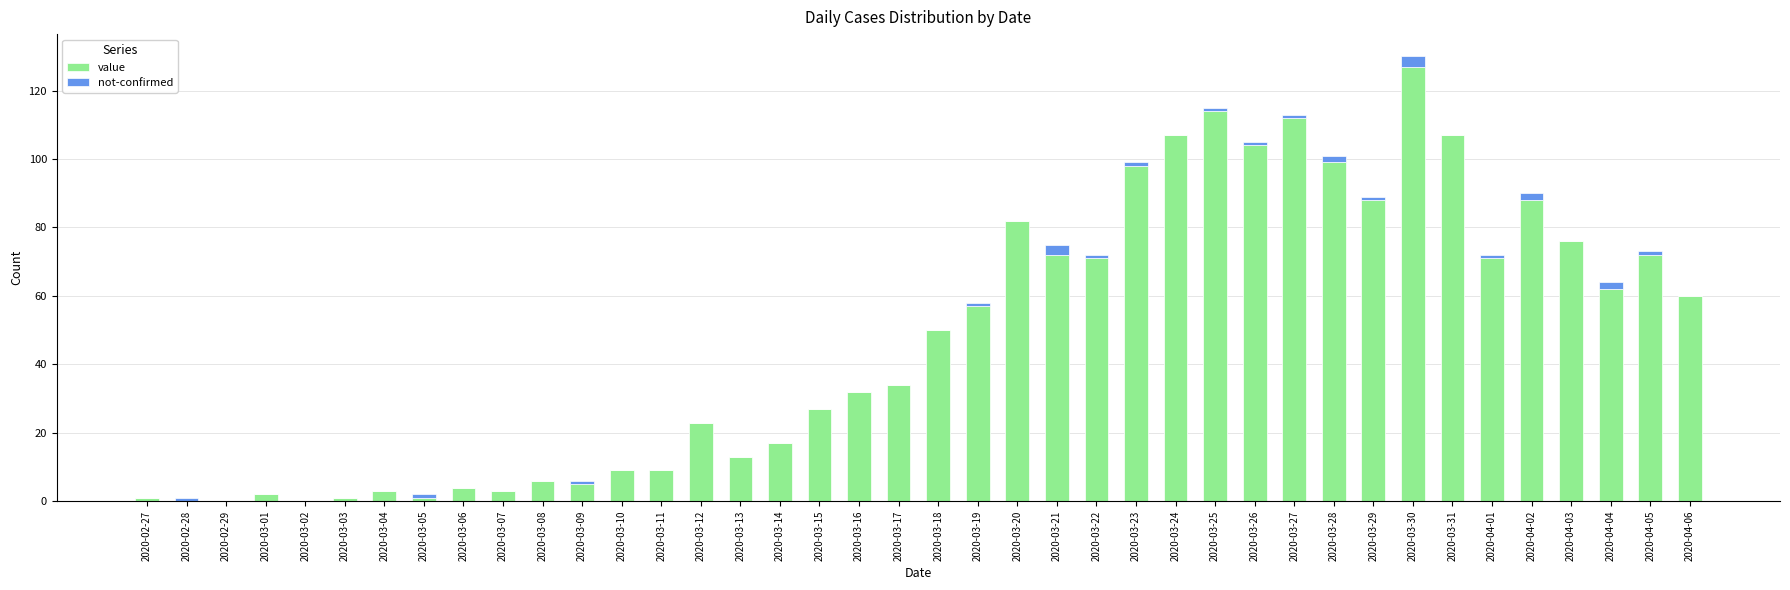

What is the total value across all series at 2020-03-30?

130